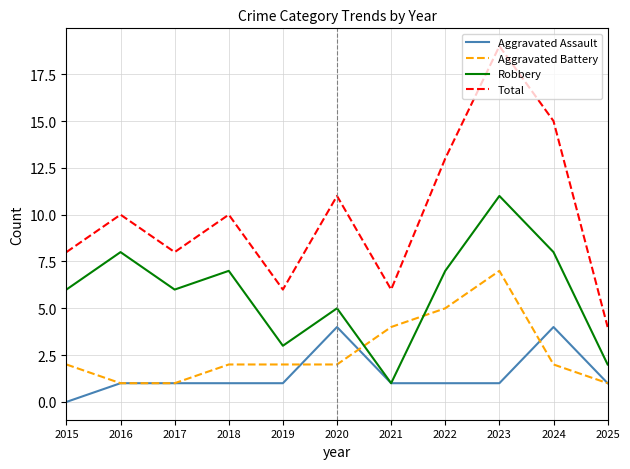

True or false: Total and Robbery intersect in this chart.

False